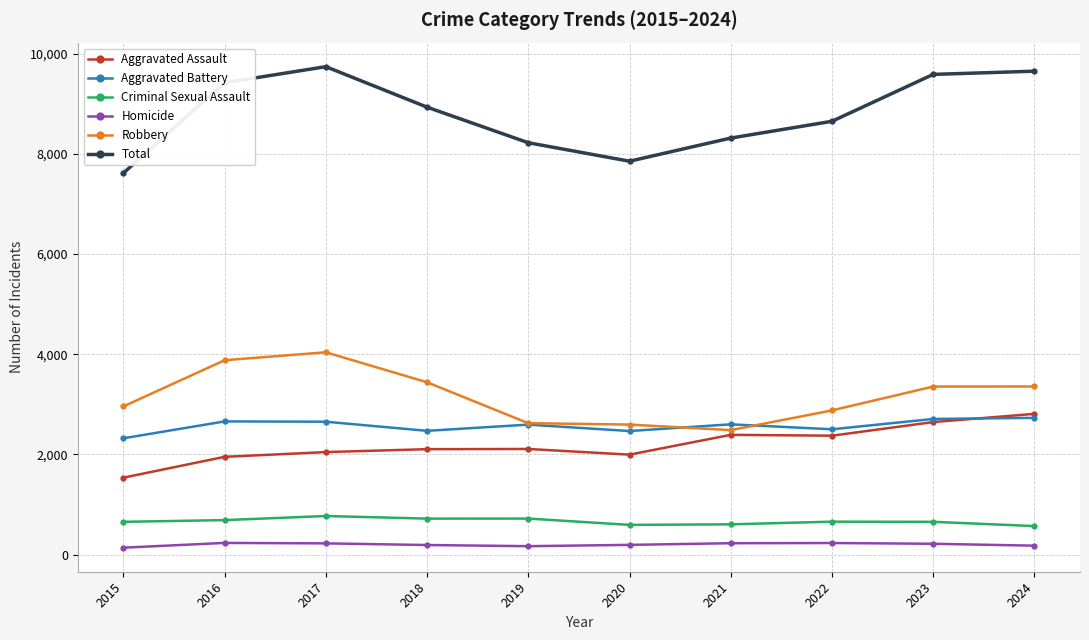

At 2017, list the series in order from smallest to largest.

Homicide, Criminal Sexual Assault, Aggravated Assault, Aggravated Battery, Robbery, Total